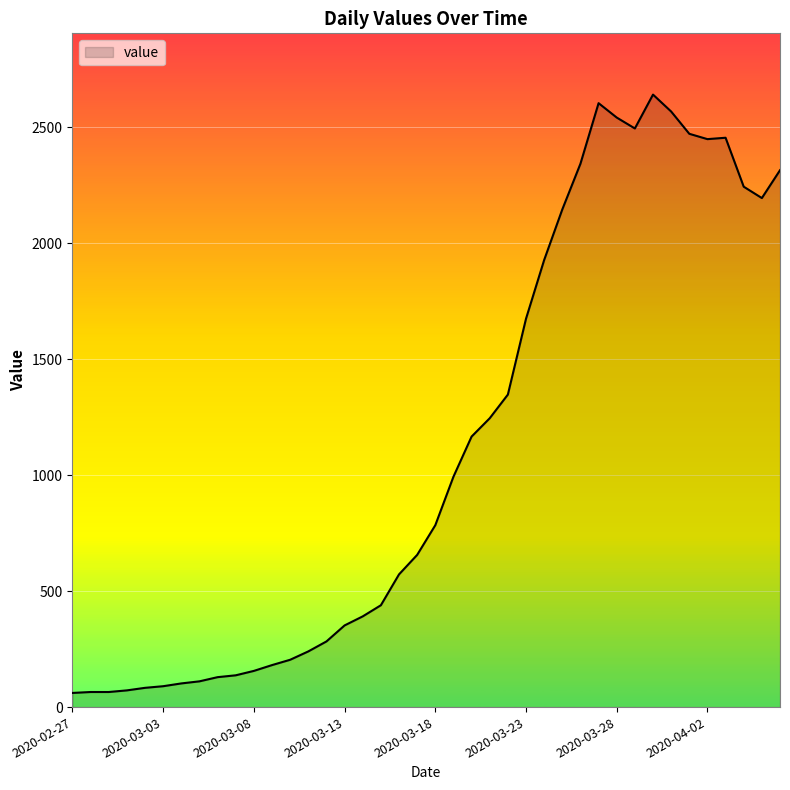

True or false: there are more than 2 points higher than both neighbors.

True